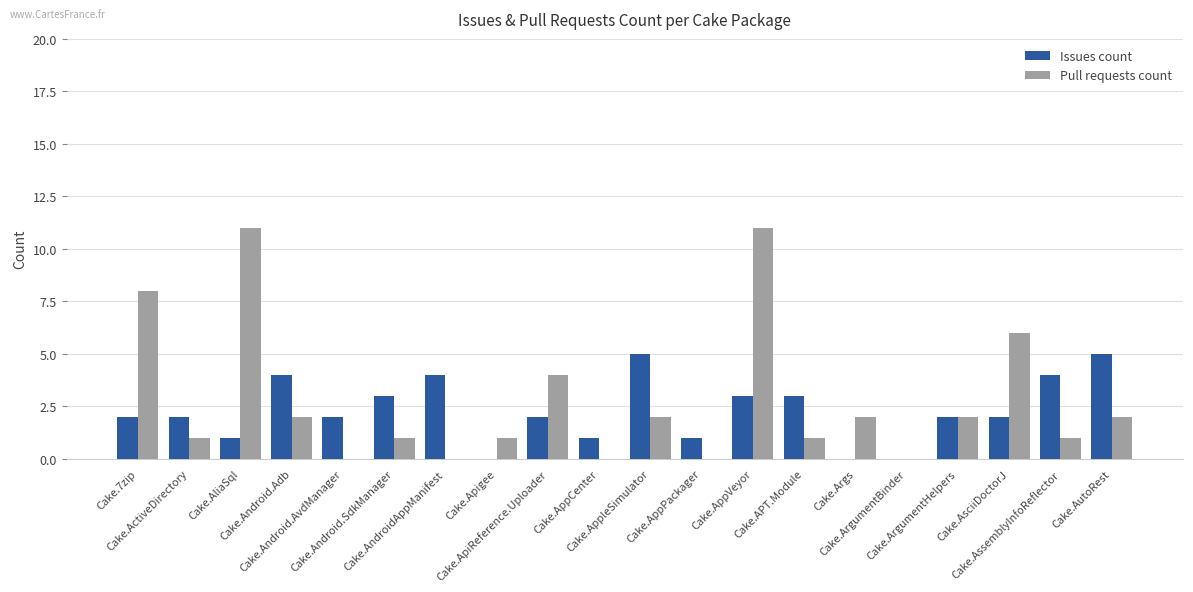

Which series changed the most between Cake.AliaSql and Cake.AutoRest?

Pull requests count